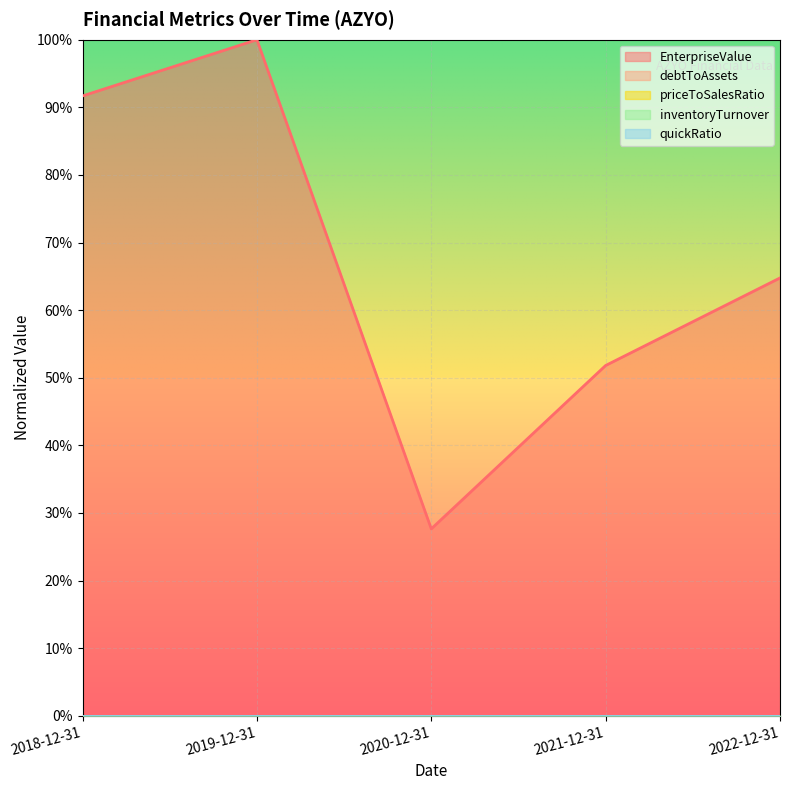

Reading right to left, what are all the values shown in this chart?

EnterpriseValue: 0.6	0.5	0.3	1.0	0.9
debtToAssets: 0.0	0.0	0.0	0.0	0.0
priceToSalesRatio: 0.0	0.0	0.0	0.0	0.0
inventoryTurnover: 0.0	0.0	0.0	0.0	0.0
quickRatio: 0.0	0.0	0.0	0.0	0.0